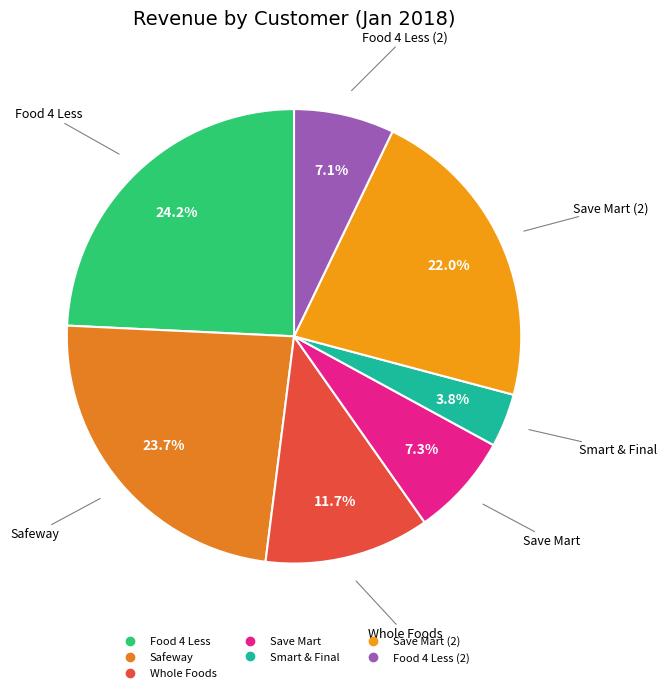

How many slices are in this pie chart?

7